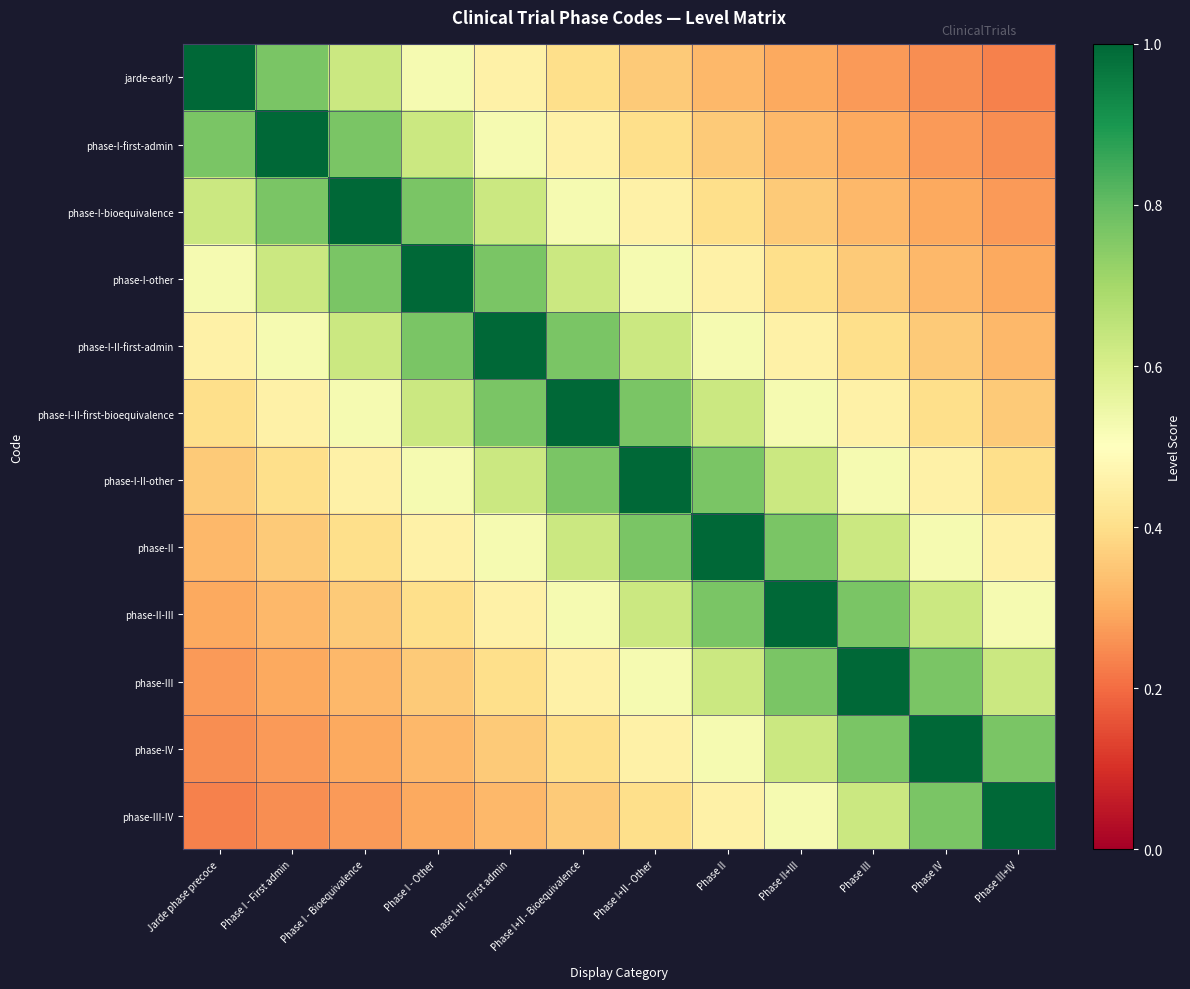

What is the difference between the highest and lowest values at Phase I+II - First admin?

0.7